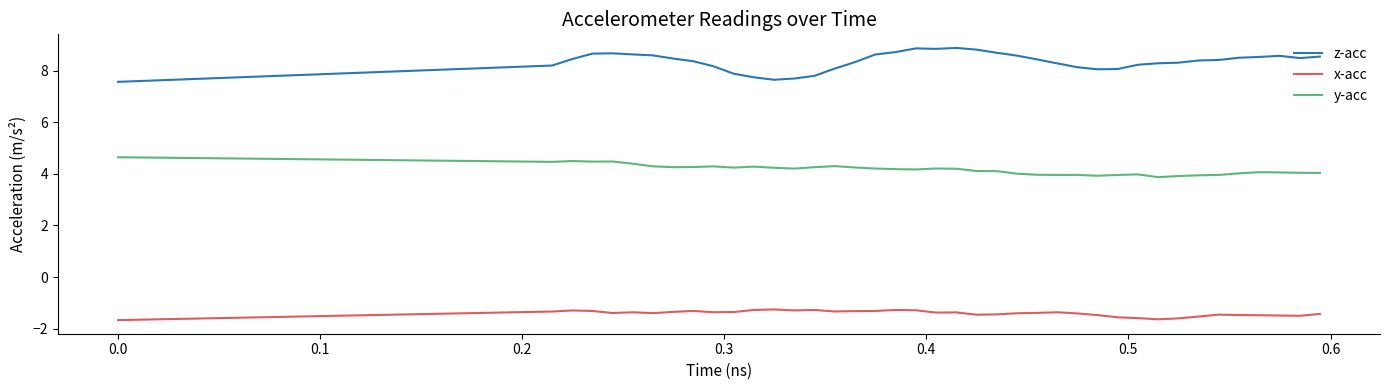

Which series has the largest total across all categories?

z-acc